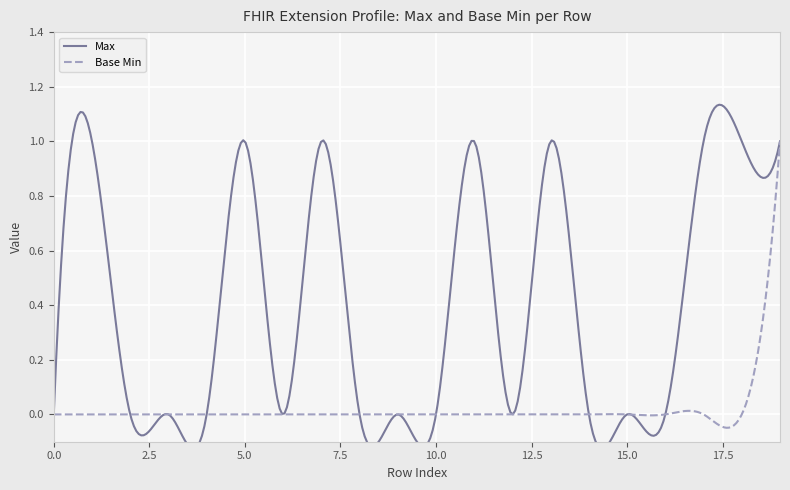

True or false: Base Min and Max cross at least once.

False